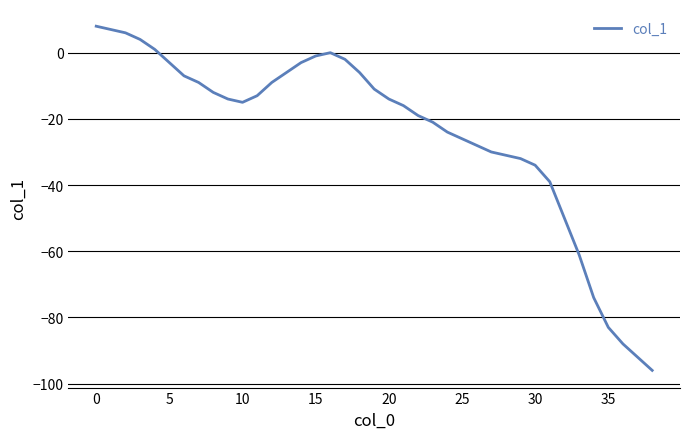

What is the smallest value displayed?

-96